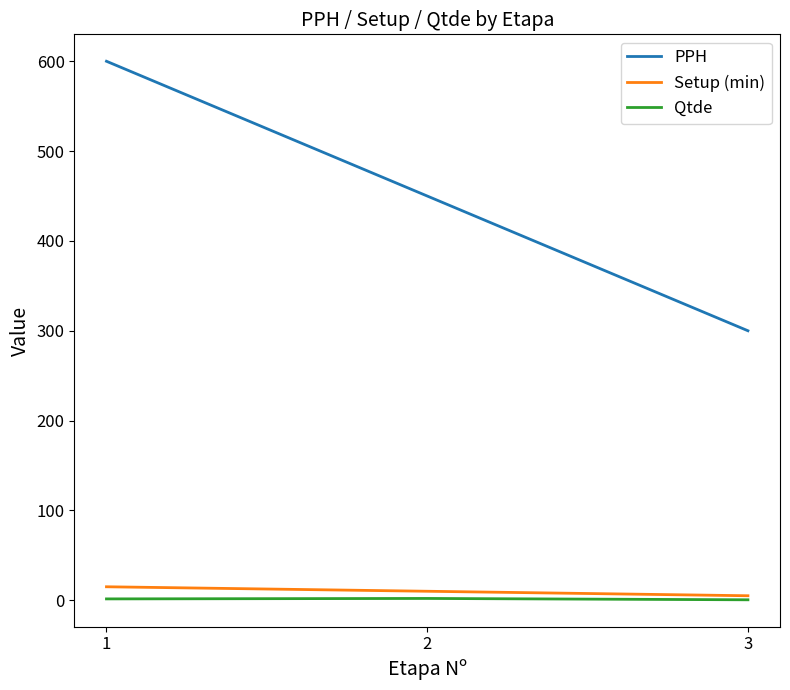

What is the sum of all Setup (min) values?

30.0